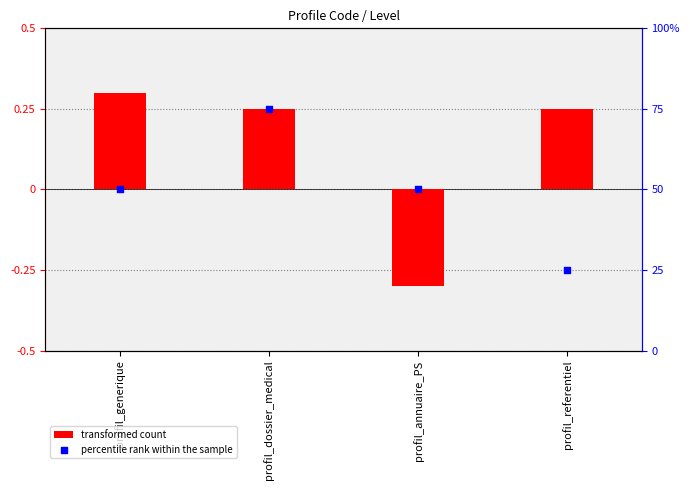

Is the value of transformed count at profil_generique greater than the value of percentile rank within the sample at profil_annuaire_PS?

No